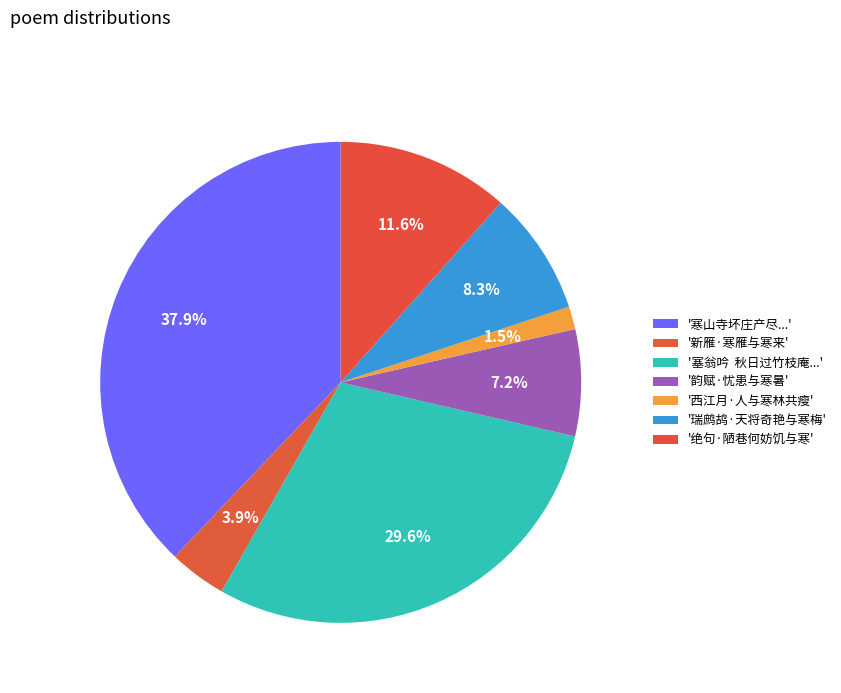

Which category has the biggest portion of the pie?

寒山寺坏庄产尽为势家所夺余游天台甚为普贤惜之陈约甫摄郡号不畏彊禦者必能与寒山出气